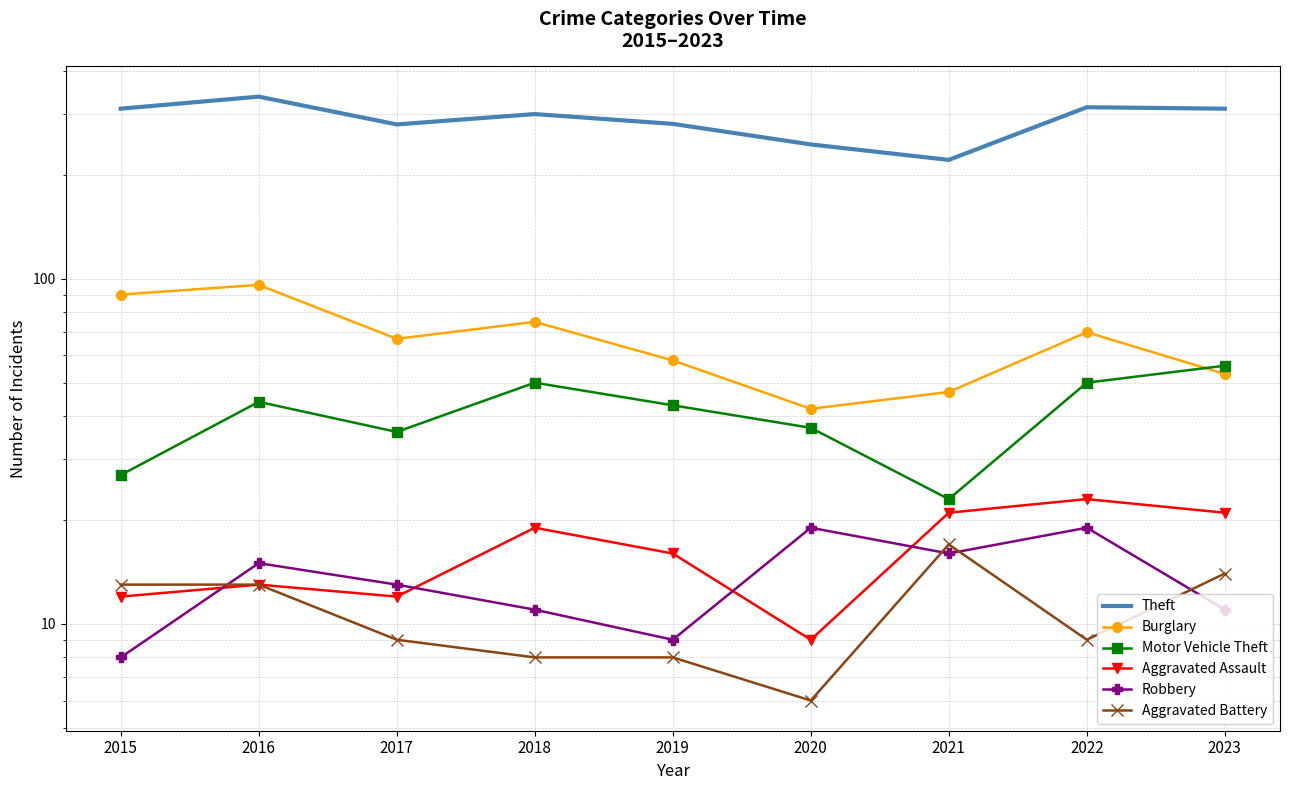

What is the difference between the second highest and minimum values in the Theft series?

93